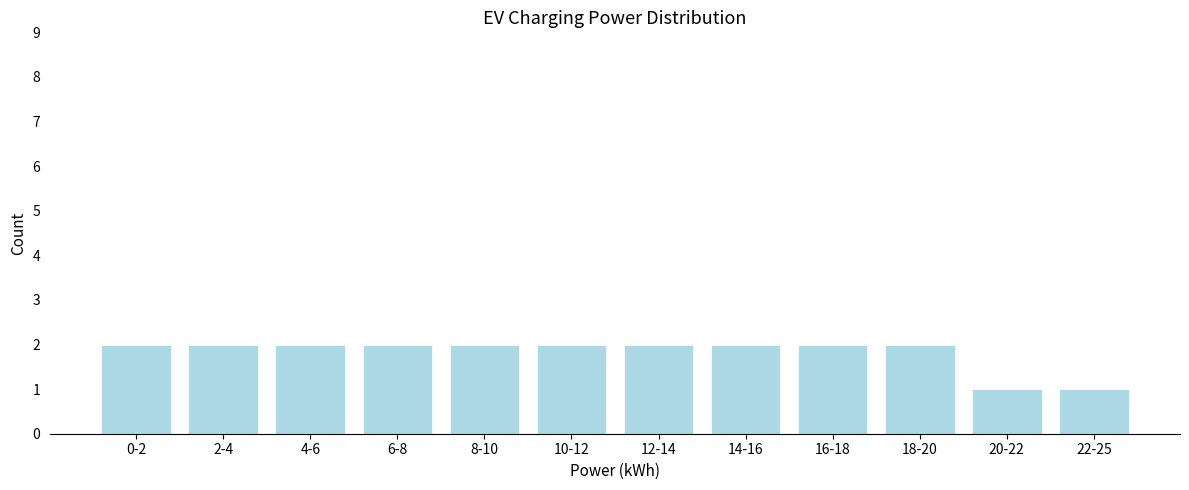

Reading right to left, extract all data points from this chart.

22-25=1	20-22=1	18-20=2	16-18=2	14-16=2	12-14=2	10-12=2	8-10=2	6-8=2	4-6=2	2-4=2	0-2=2